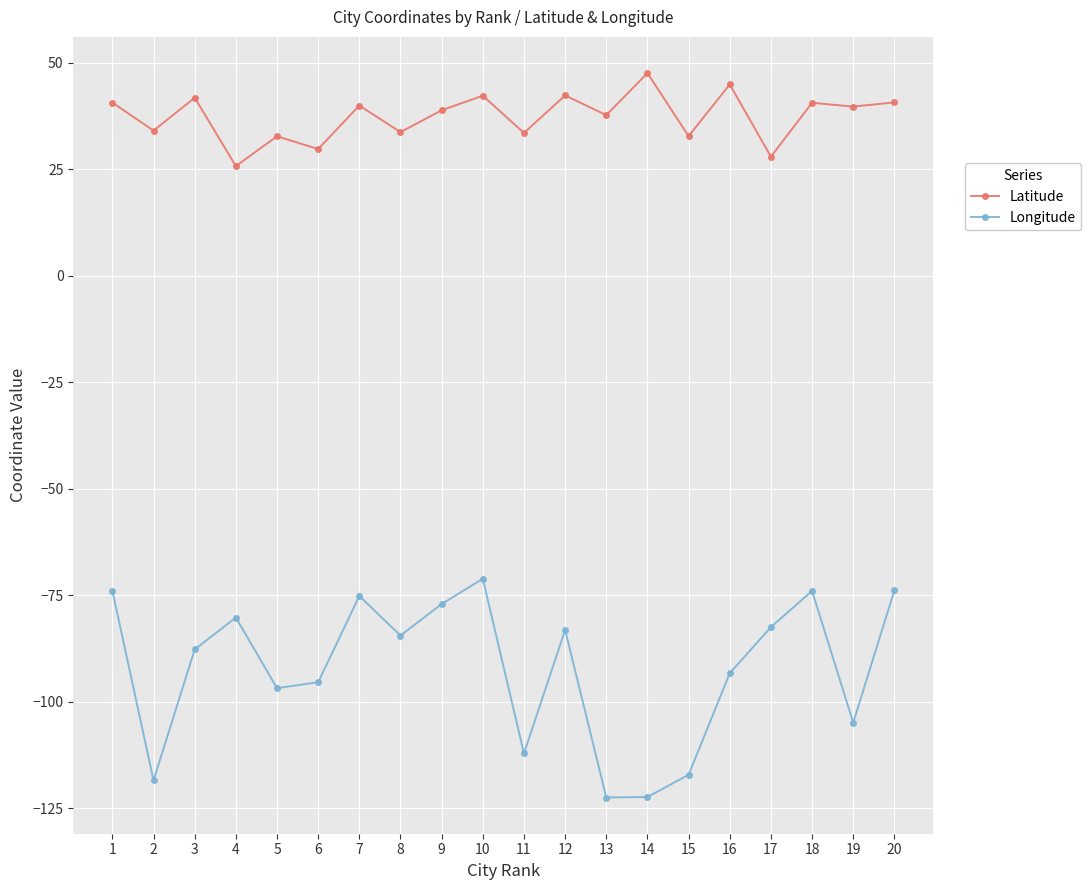

Rank the series at 14 from lowest to highest value.

Longitude, Latitude